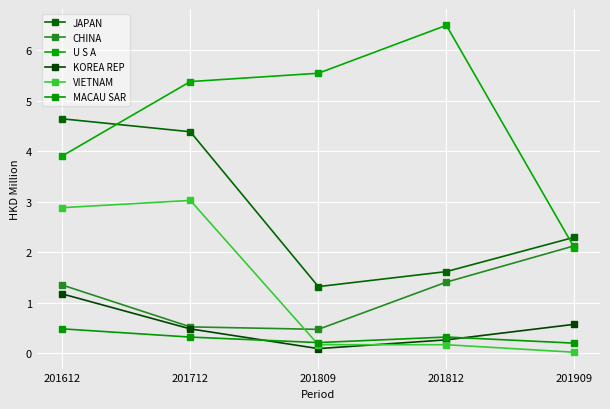

True or false: U S A and MACAU SAR cross at least once.

False